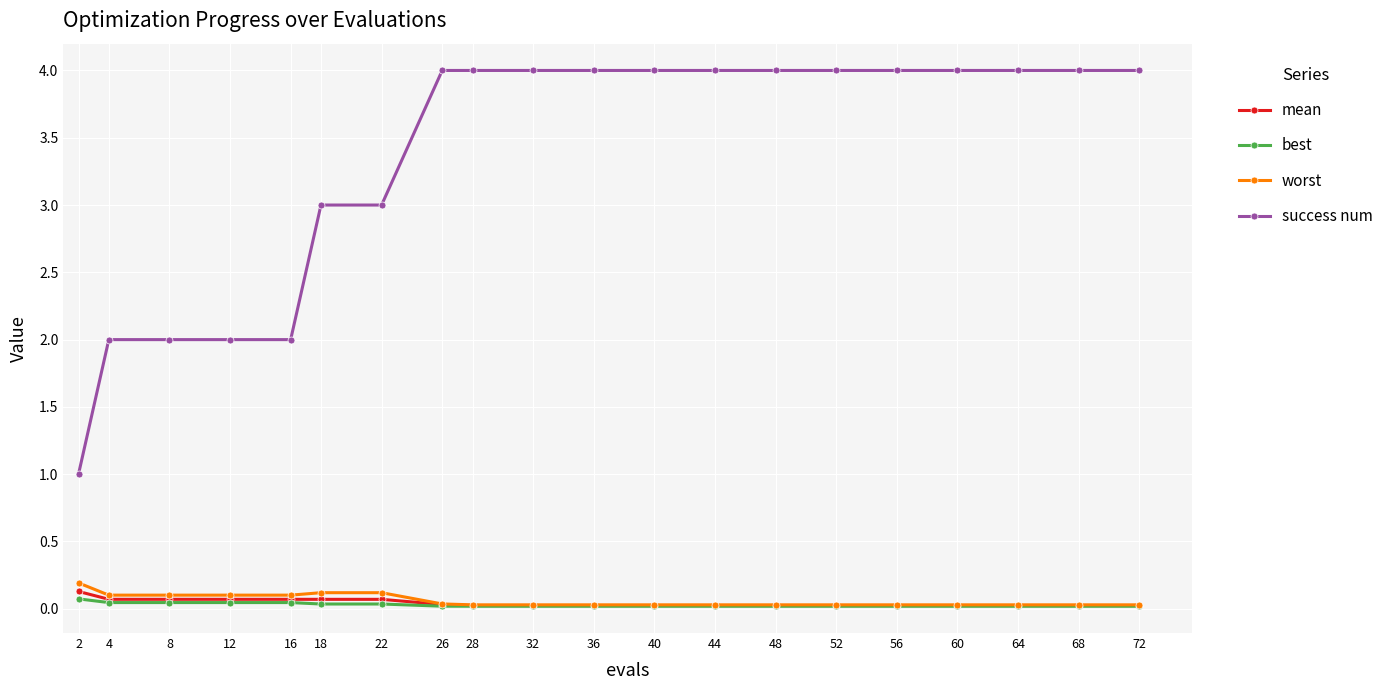

What is the highest value of the mean series?

0.1